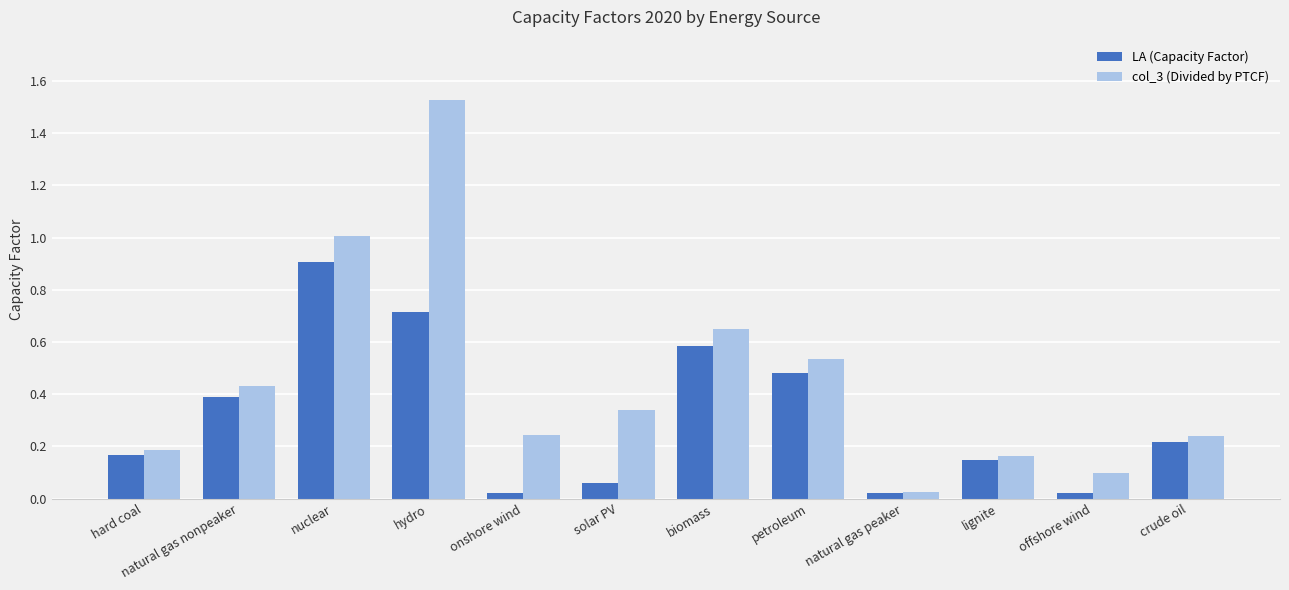

What is the label of the 8th bar from the right?

onshore wind